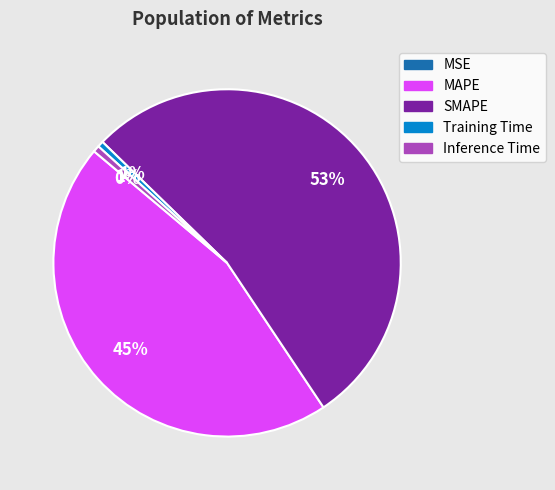

Combined, do Training Time and MAPE account for over 50%?

No